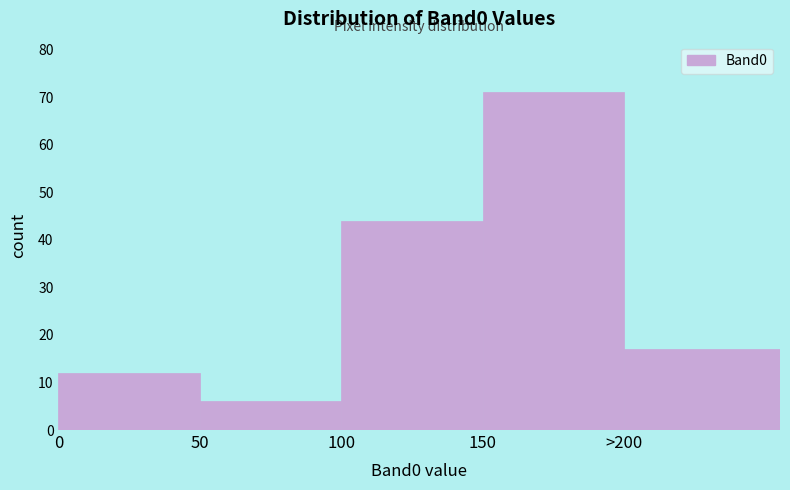

Reading right to left, extract all data points from this chart.

17	71	44	6	12